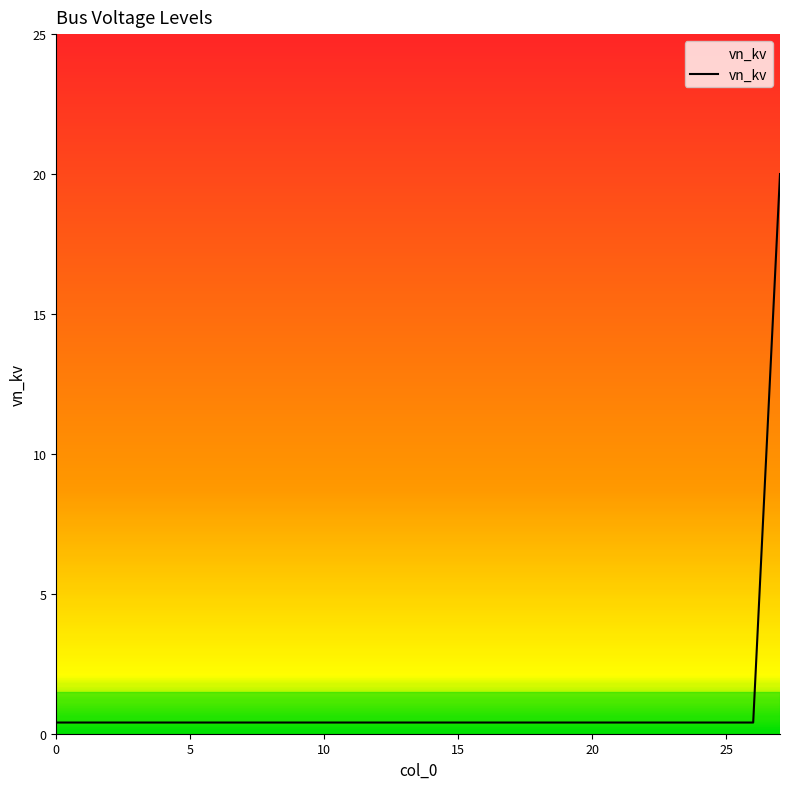

What is the difference between the maximum and minimum values?

19.6